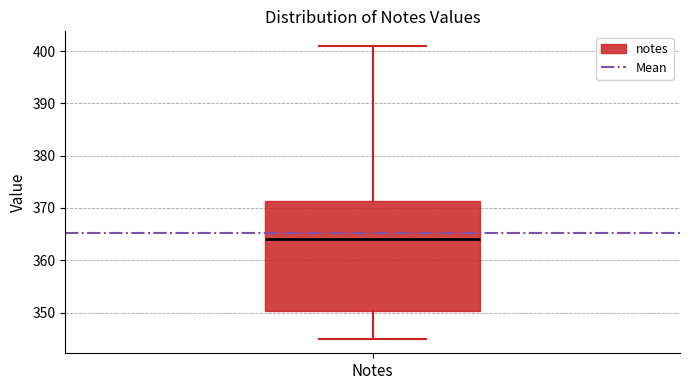

Read this box plot against the y-axis: the position of the median line, the range covered by the box, and the ends of both whiskers. The values are not printed on the chart, so give them approximately, as read against the axis.

median 364, box 350 to 371, whiskers 345 to 401